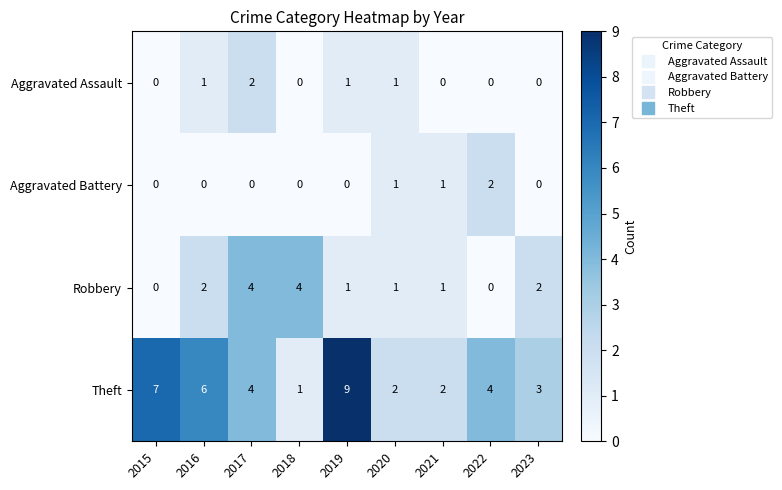

How many distinct data groups are displayed?

4